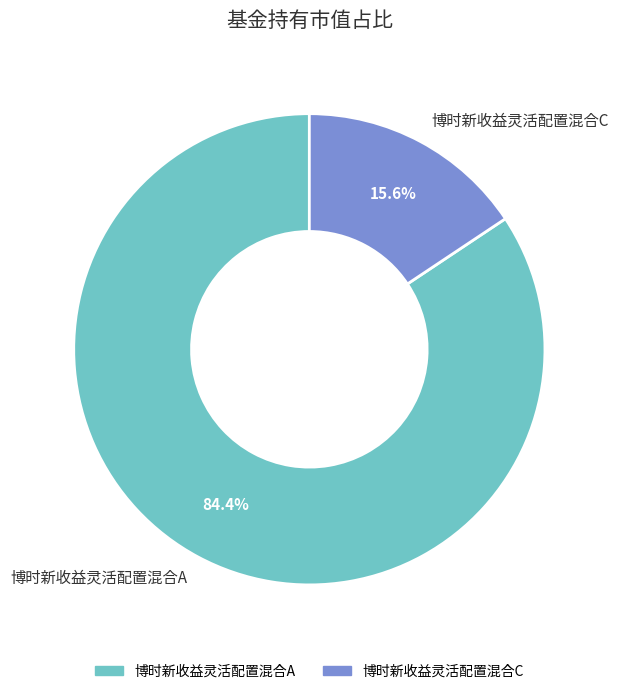

Rank the categories by value from highest to lowest.

博时新收益灵活配置混合A, 博时新收益灵活配置混合C